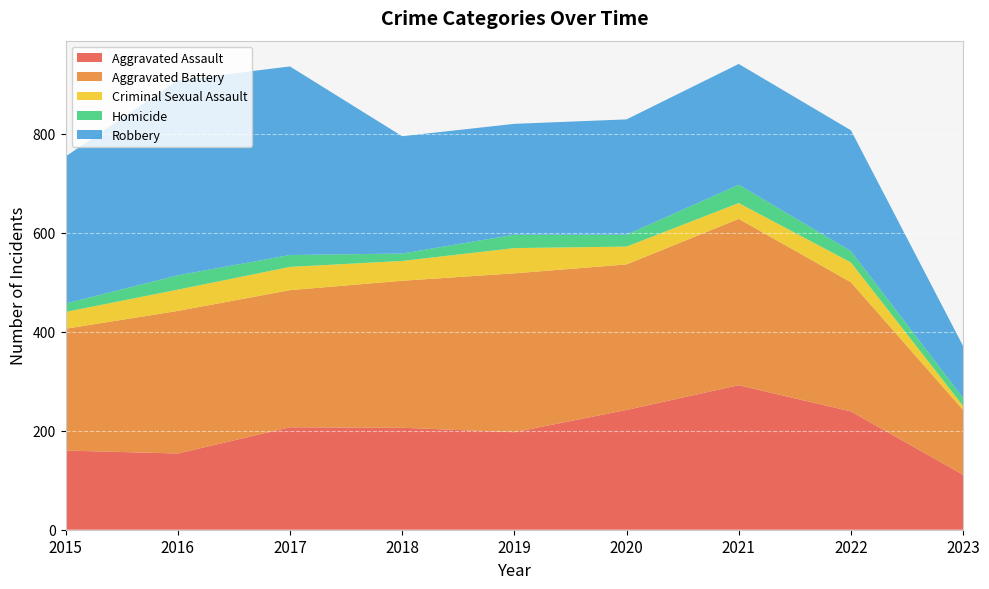

Reading left to right, extract all data points from this chart.

Aggravated Assault: 160	154	207	206	197	242	292	239	111
Aggravated Battery: 246	288	277	297	321	294	336	261	131
Criminal Sexual Assault: 34	43	47	40	51	36	32	40	8
Homicide: 17	29	24	15	27	24	37	23	16
Robbery: 297	394	381	237	224	233	244	244	105